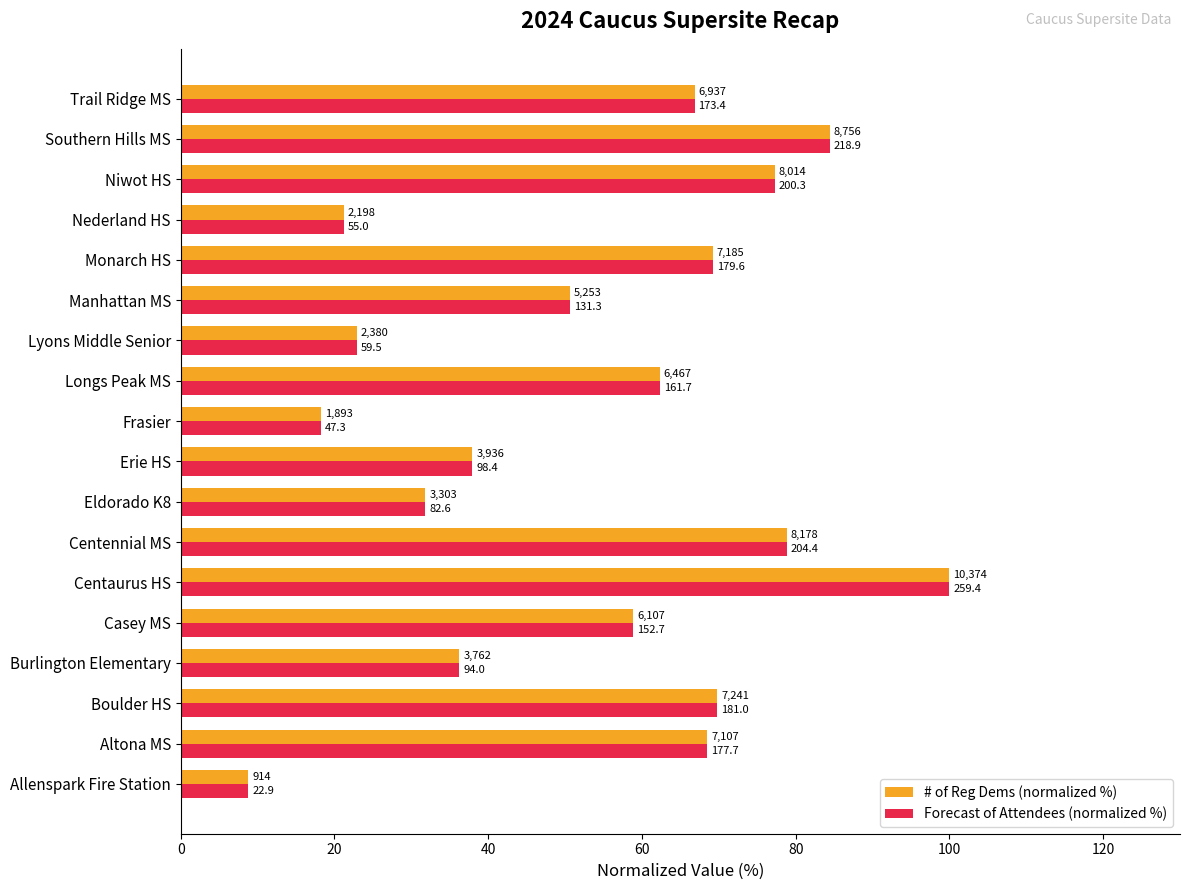

What are all the series names shown in the legend?

# of Reg Dems (normalized %), Forecast of Attendees (normalized %)